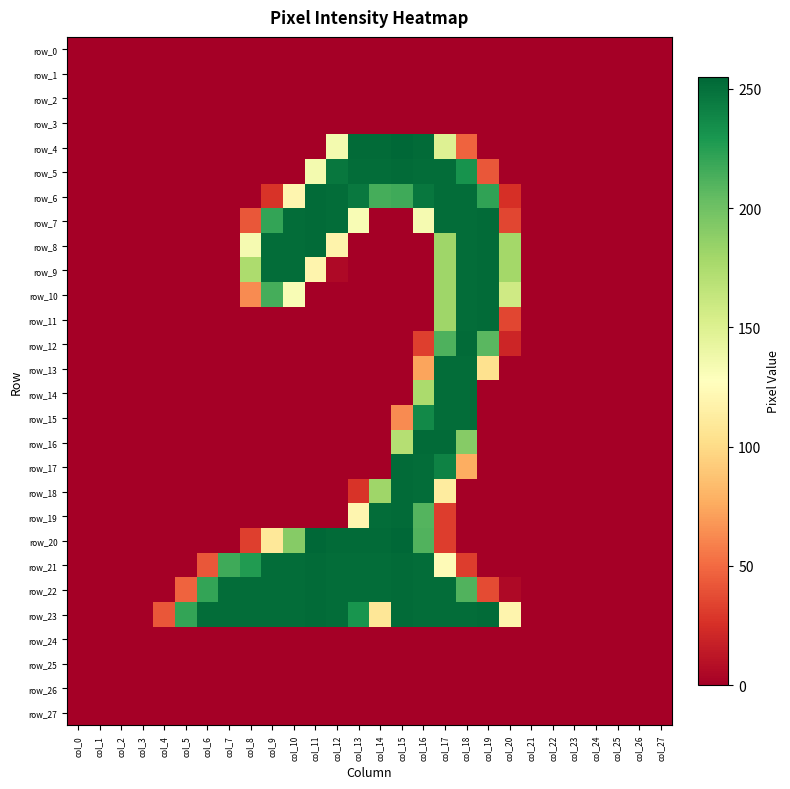

How many values in the row_23 series exceed 221?

13